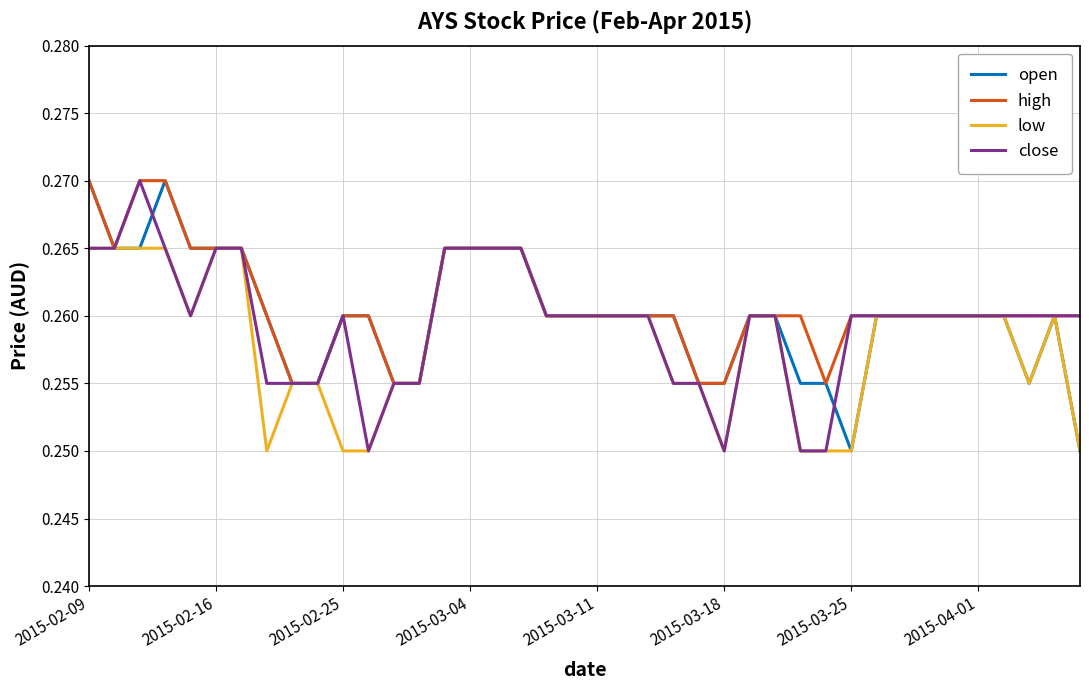

Does the chart display data point markers on the line(s)?

No